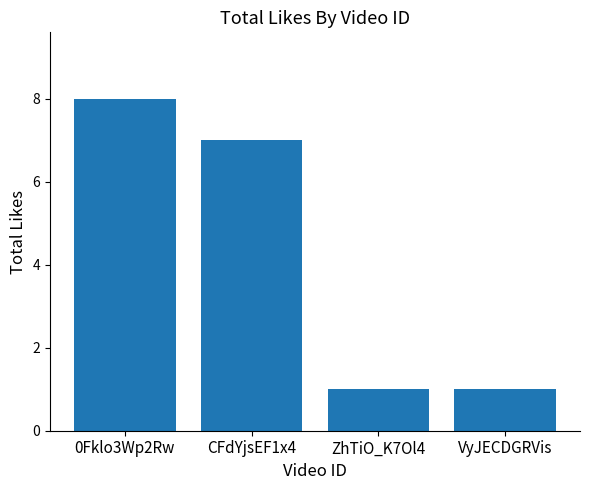

What is the average value?

4